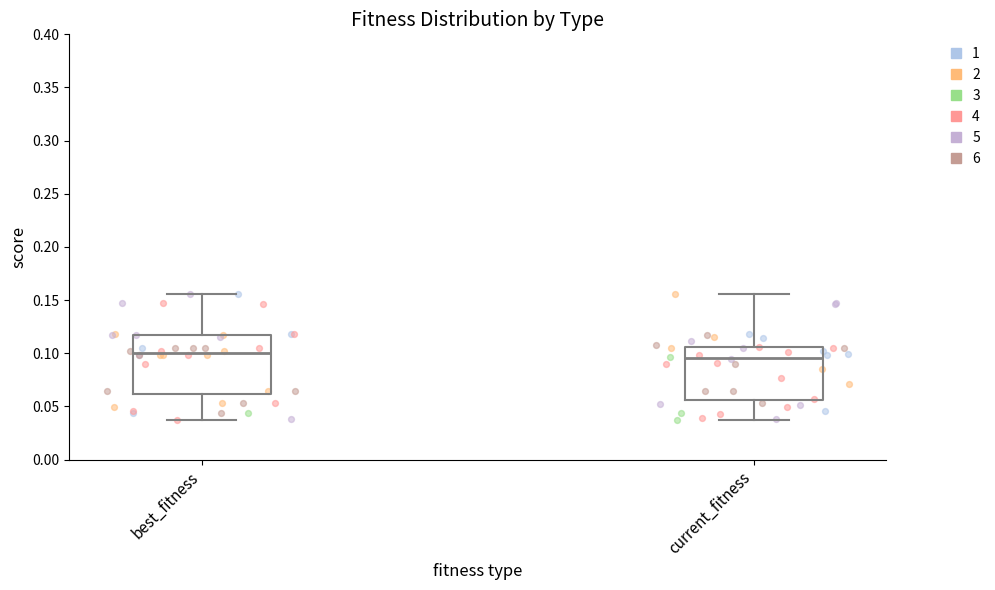

Comparing the boxes themselves (not the whiskers), which one is the tallest?

best_fitness